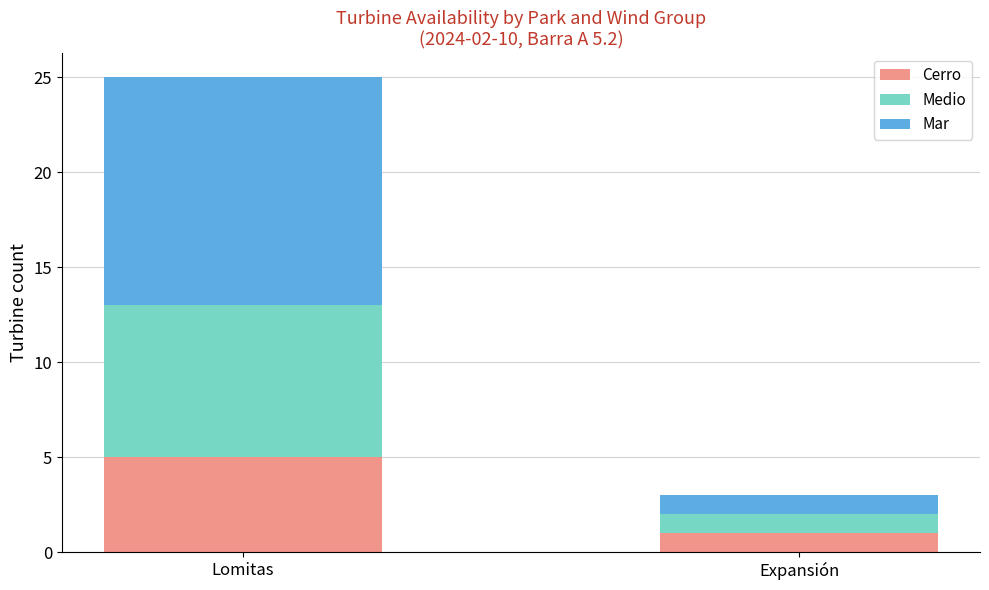

The Cerro series shows 0 at Expansión. True or false?

False